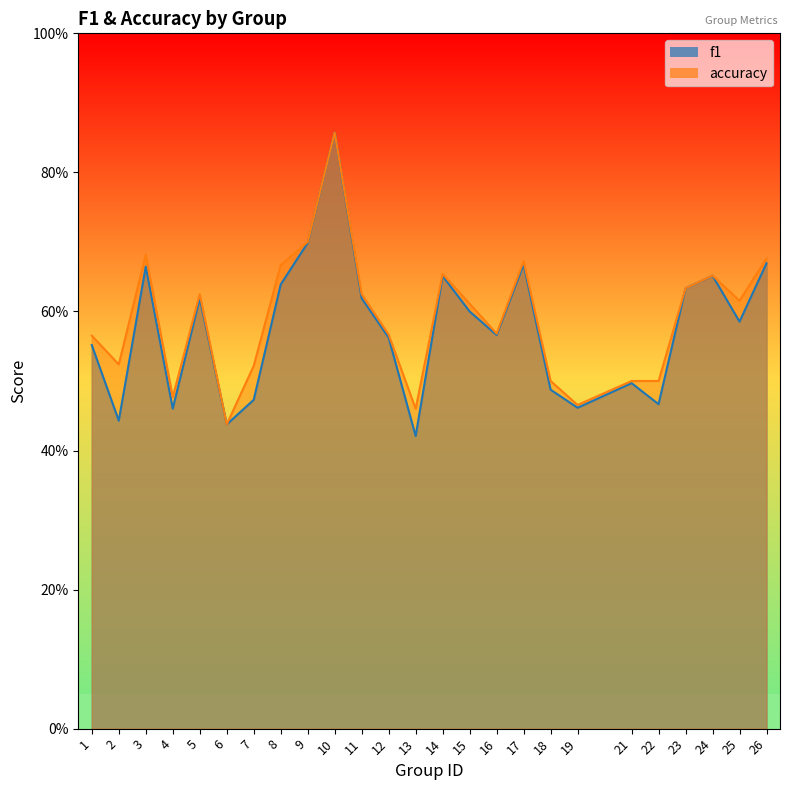

Between 5 and 14, which series saw the biggest shift?

f1